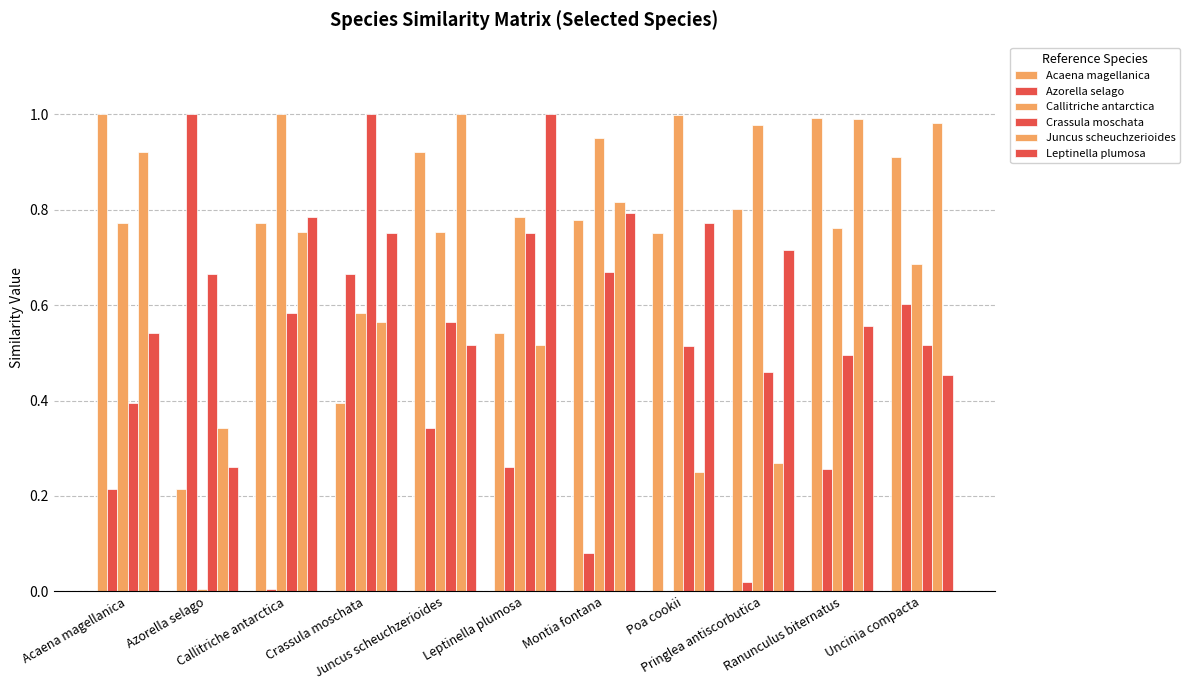

Reading left to right, extract all data points from this chart.

Acaena magellanica: 1.0	0.2	0.8	0.4	0.9	0.5	0.8	0.8	0.8	1.0	0.9
Azorella selago: 0.2	1.0	0.0	0.7	0.3	0.3	0.1	0.0	0.0	0.3	0.6
Callitriche antarctica: 0.8	0.0	1.0	0.6	0.8	0.8	0.9	1.0	1.0	0.8	0.7
Crassula moschata: 0.4	0.7	0.6	1.0	0.6	0.8	0.7	0.5	0.5	0.5	0.5
Juncus scheuchzerioides: 0.9	0.3	0.8	0.6	1.0	0.5	0.8	0.2	0.3	1.0	1.0
Leptinella plumosa: 0.5	0.3	0.8	0.8	0.5	1.0	0.8	0.8	0.7	0.6	0.5